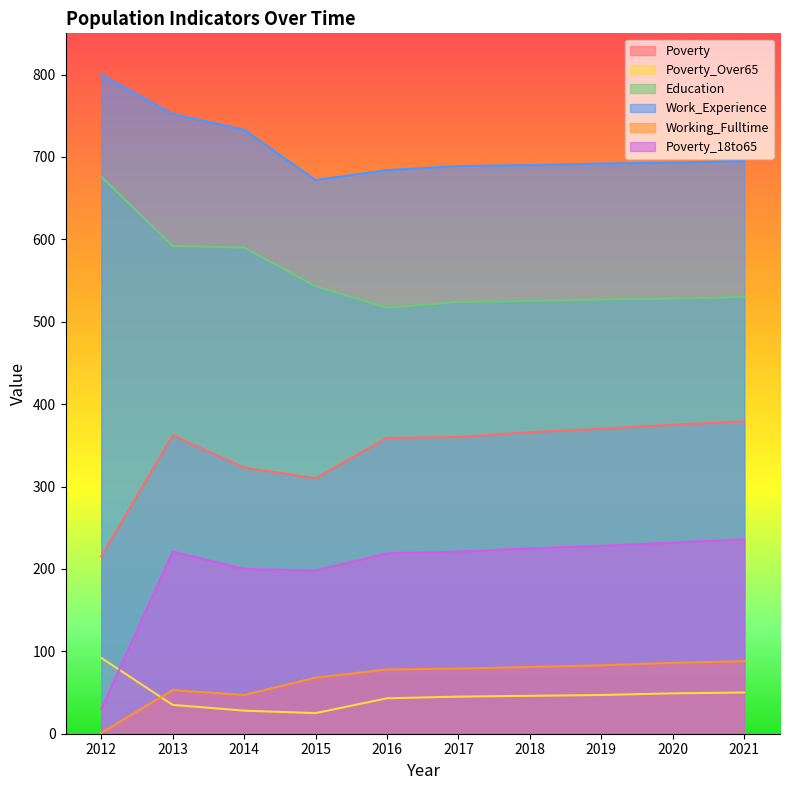

True or false: Poverty_Over65 has a value of 49 at 2020.

True